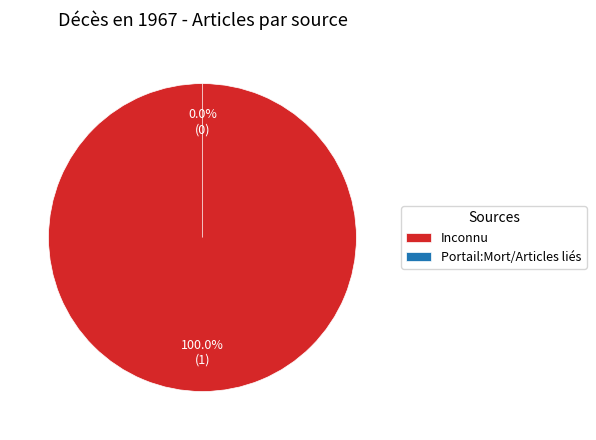

To the nearest percent, what is the combined percentage of Portail:Mort/Articles liés and Inconnu?

100%